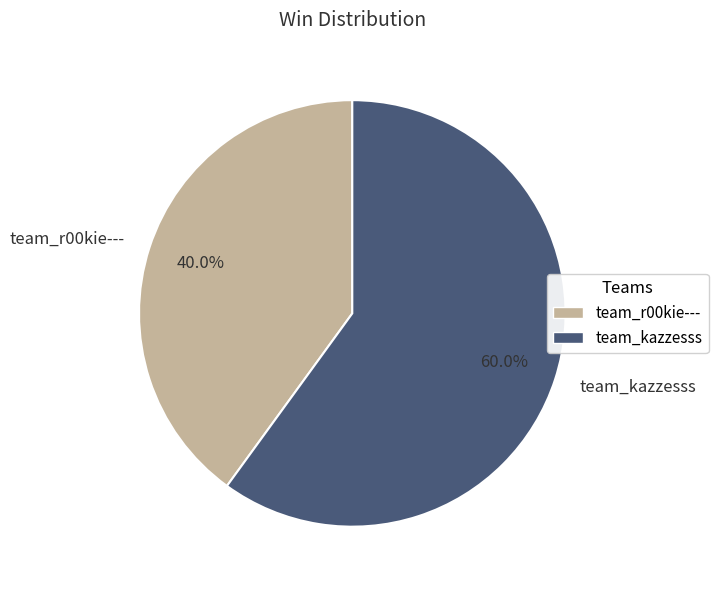

Which has a higher value, team_r00kie--- or team_kazzesss?

team_kazzesss